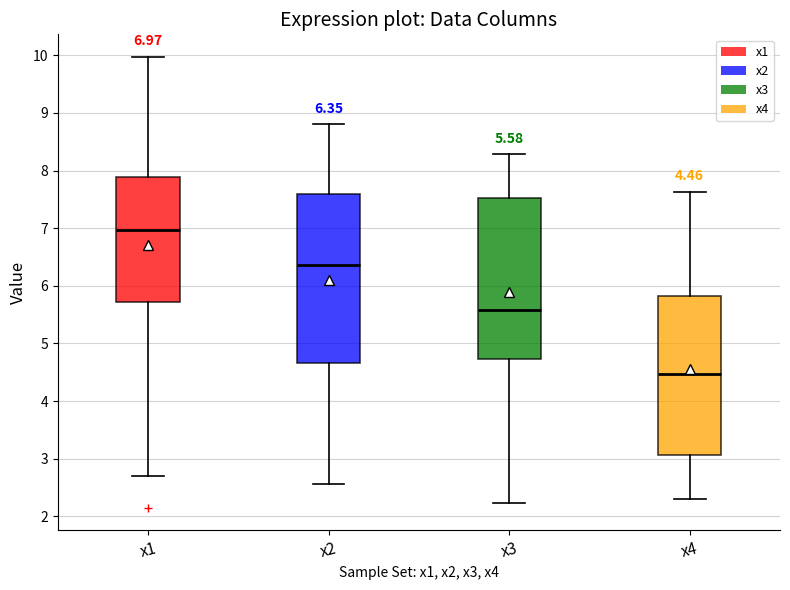

Which box's median line is the lowest?

x4